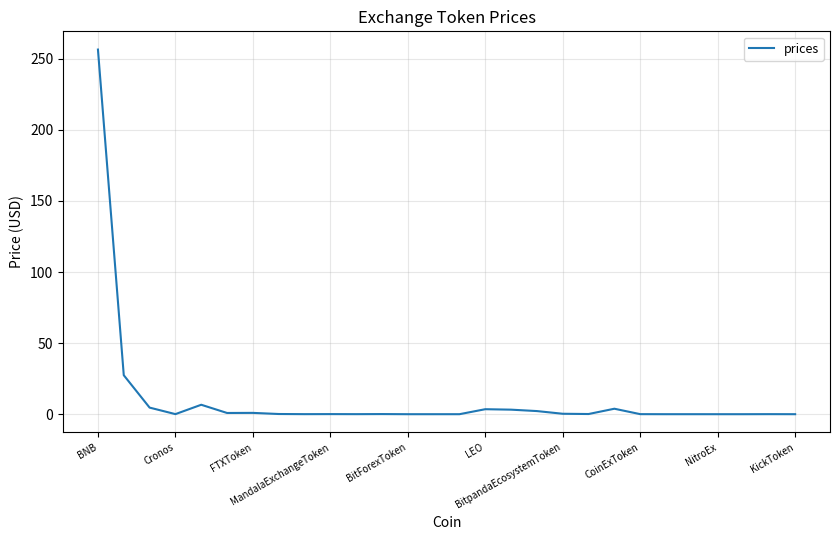

What is the difference between the maximum and minimum values?

256.4